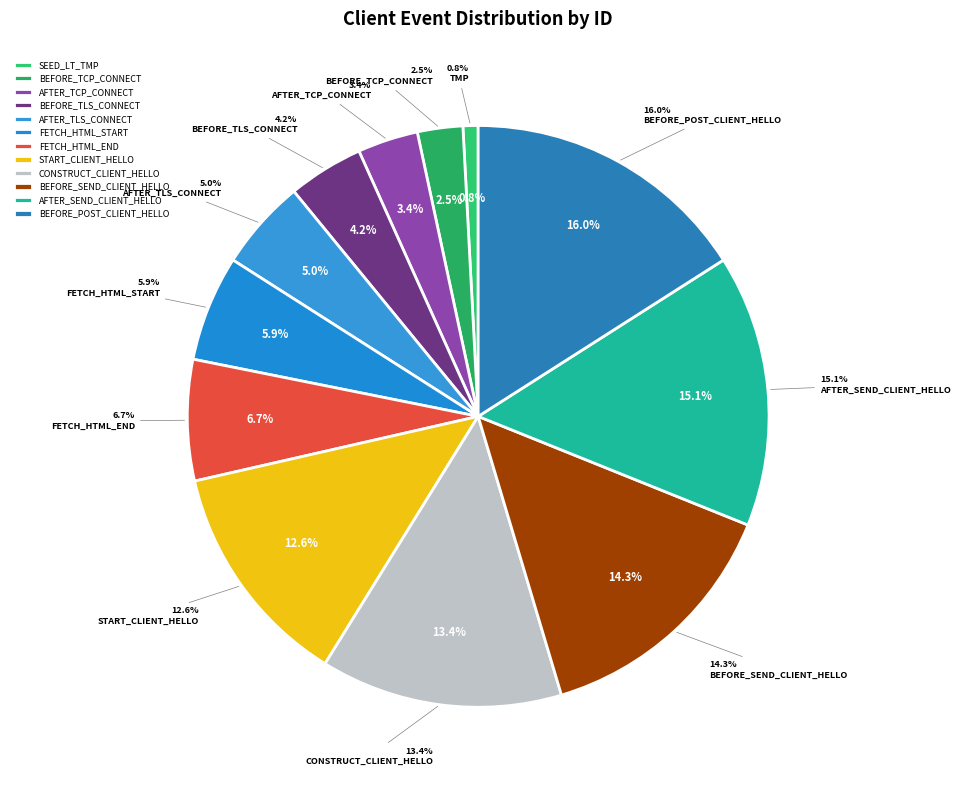

Which has a higher value, SEED_LT_TMP or SEED_LT_CLIENT_AFTER_TLS_CONNECT?

SEED_LT_CLIENT_AFTER_TLS_CONNECT